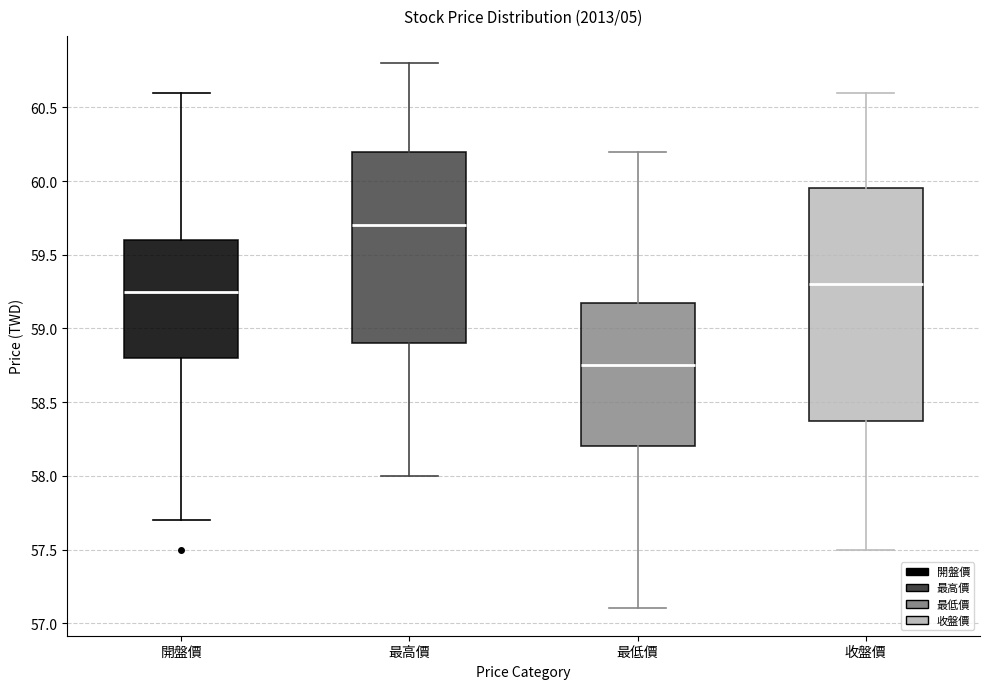

Reading left to right, transcribe this box plot: for each box, give where its median line is, the range the box spans, and where its two whiskers end, as read against the y-axis. The values are not printed on the chart, so give them approximately, as read against the axis.

開盤價: median 59.25, box 58.80 to 59.60, whiskers 57.70 to 60.60
最高價: median 59.70, box 58.90 to 60.20, whiskers 58.00 to 60.80
最低價: median 58.75, box 58.20 to 59.20, whiskers 57.10 to 60.20
收盤價: median 59.30, box 58.40 to 59.95, whiskers 57.50 to 60.60